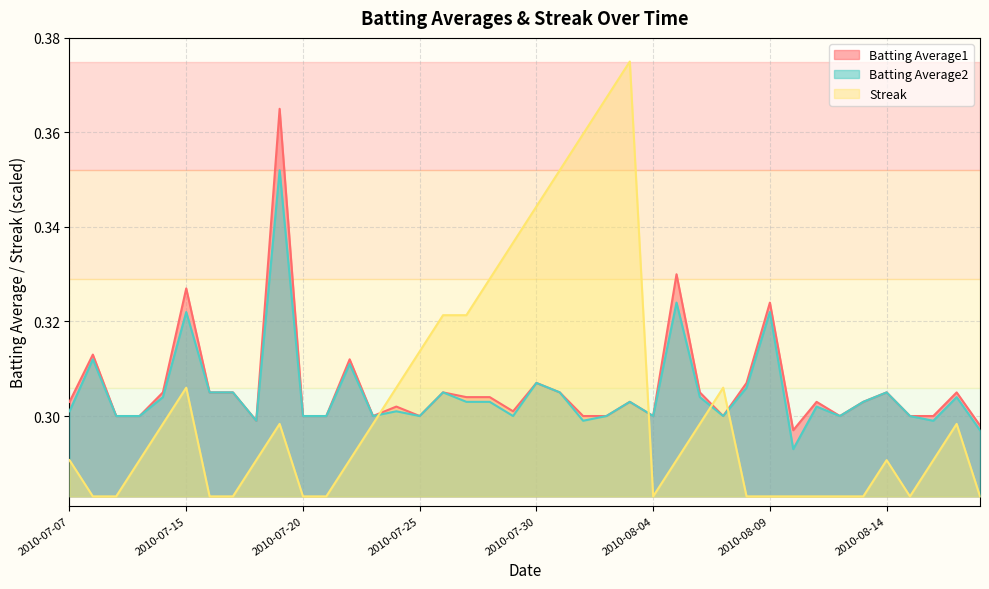

What is the sum of all Batting Average2 values?

12.2